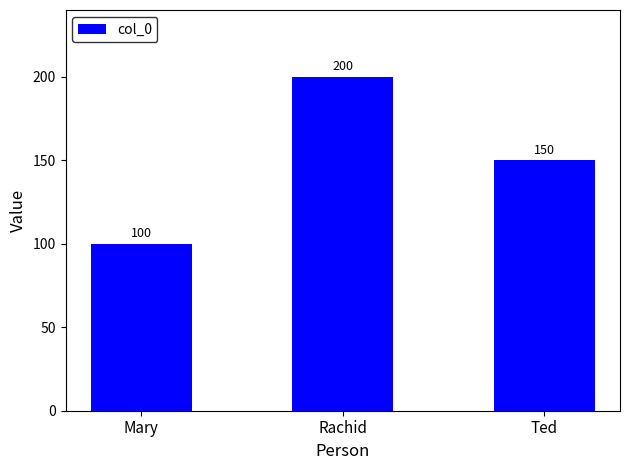

Reading right to left, what are all the values shown in this chart?

Ted=150	Rachid=200	Mary=100